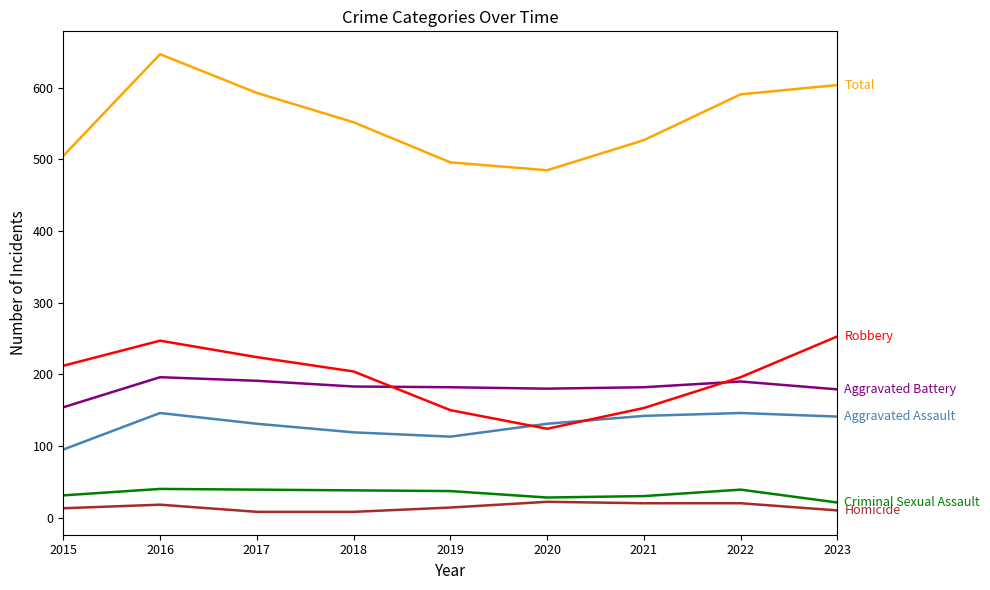

What is the maximum value shown in the chart?

647